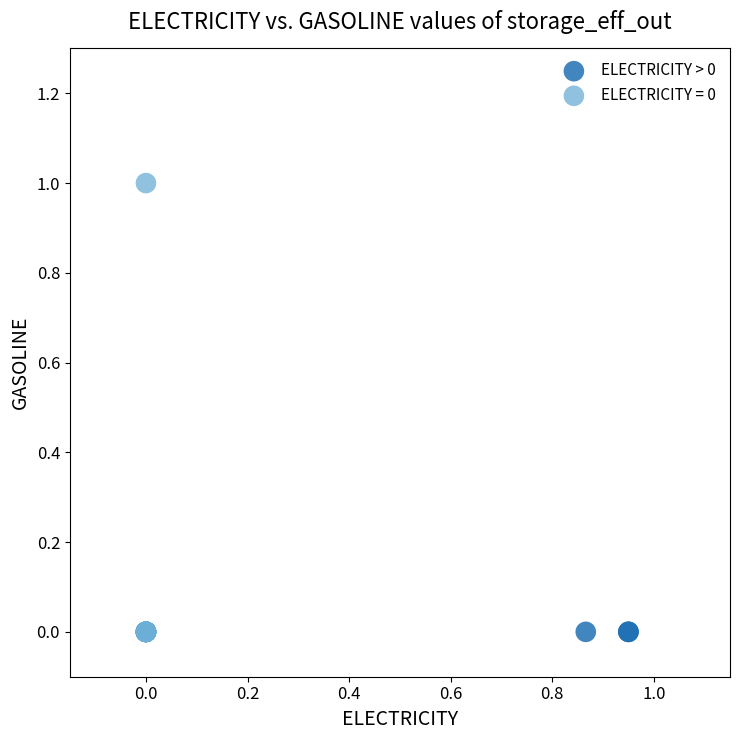

Which series reaches the maximum Y coordinate?

ELECTRICITY = 0